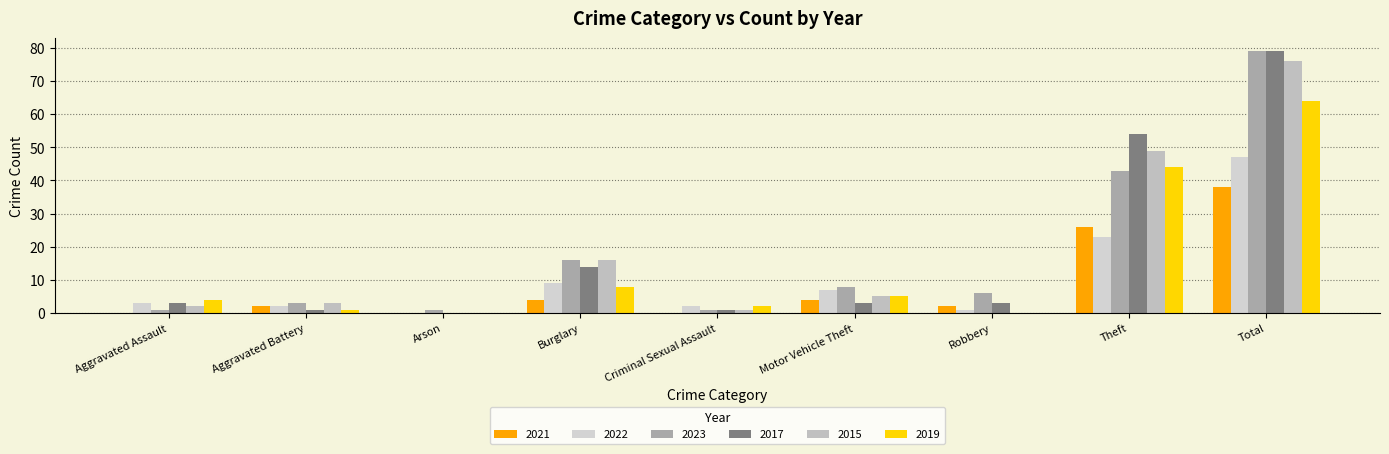

At which category is the sum across all series the highest?

Total